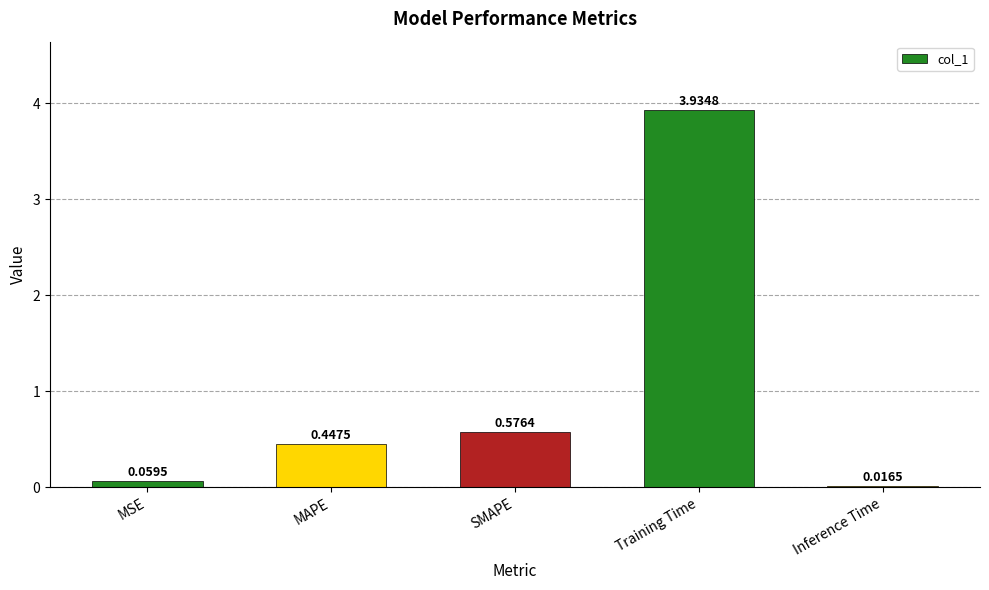

At which category does the chart reach its peak across all series?

Training Time